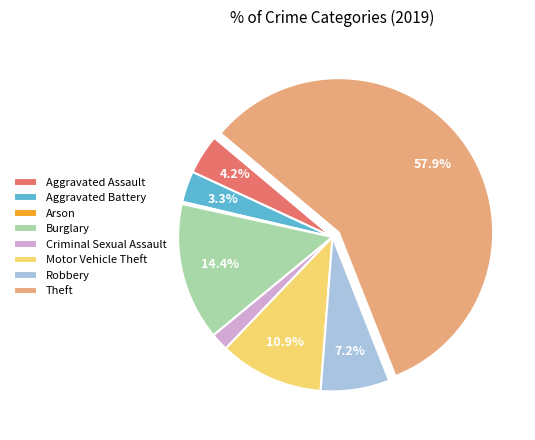

Which slice represents more than half of the pie?

Theft